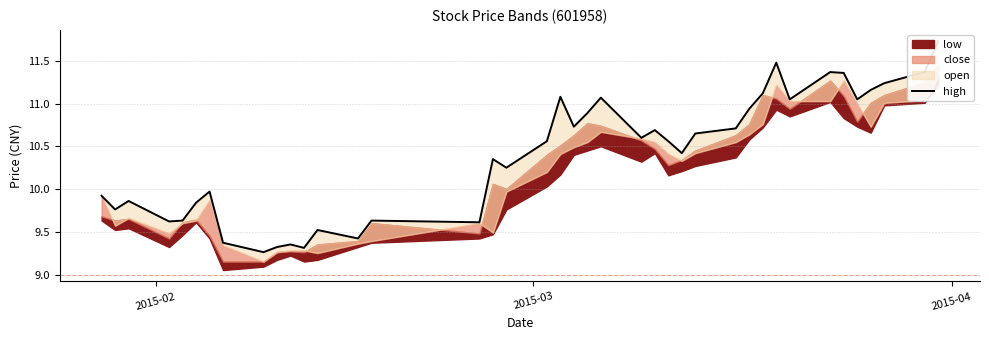

Is it true that the value at 18 is 16.5?

False